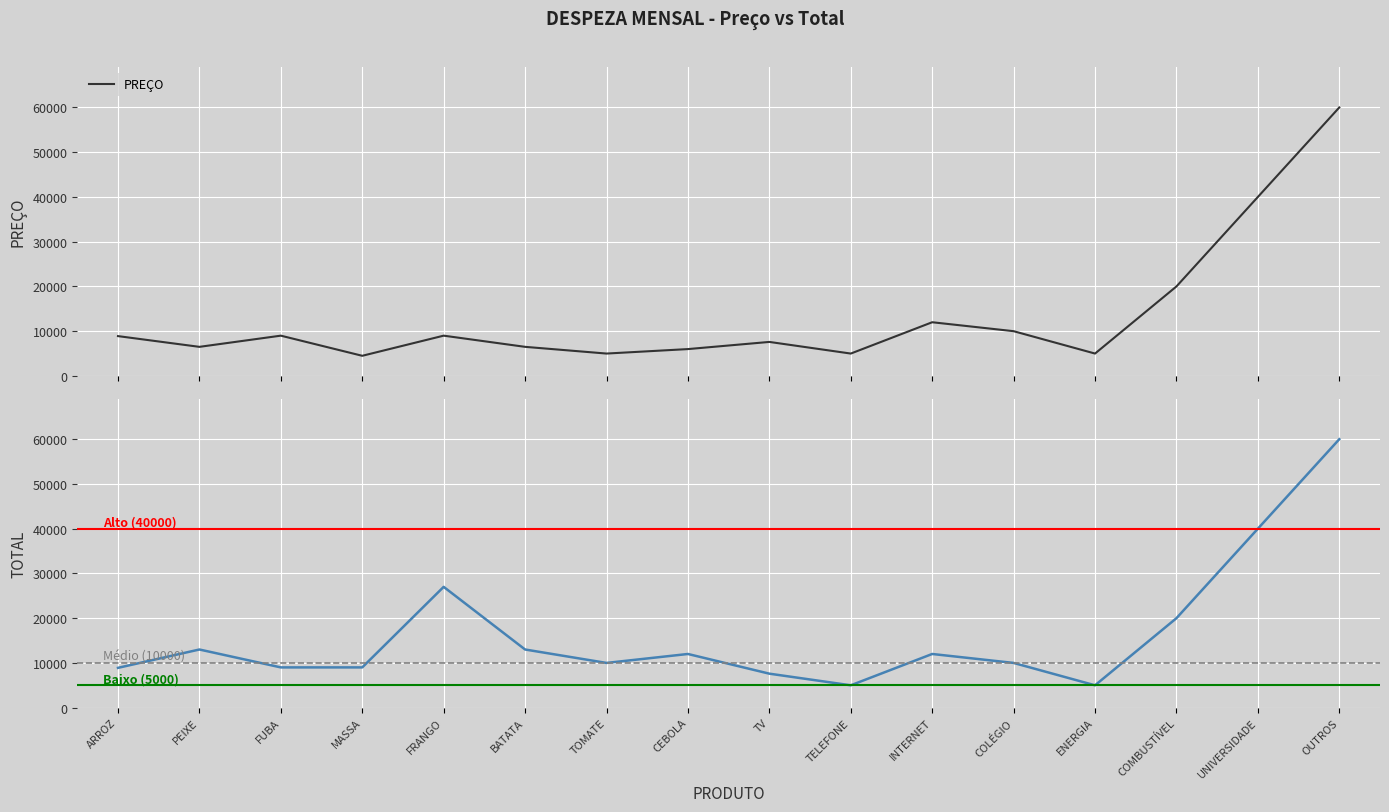

What is the difference between the maximum and minimum values in the TOTAL series?

55000